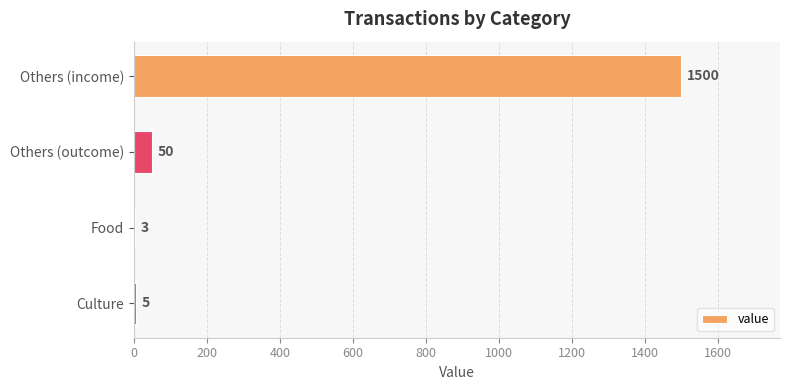

Does the chart contain stacked bars?

No